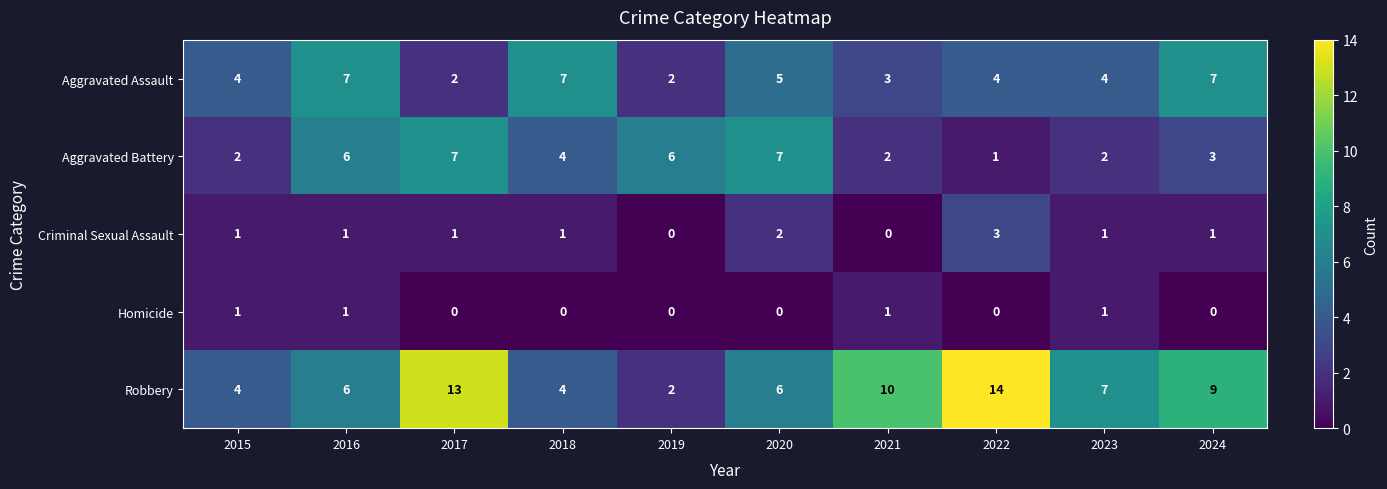

What is the spread (max minus min) of values at 2019?

6